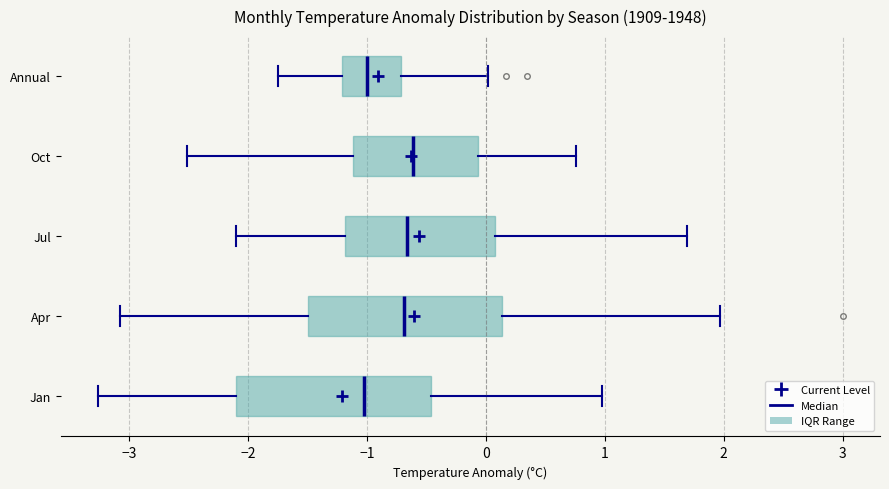

Where is the left edge of the box for Oct on the x-axis? The values are not printed on the chart, so give them approximately, as read against the axis.

-1.1